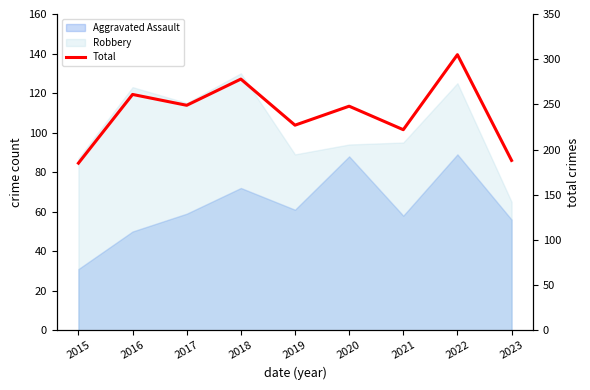

The chart shows a value of 185 at 2015. True or false?

True